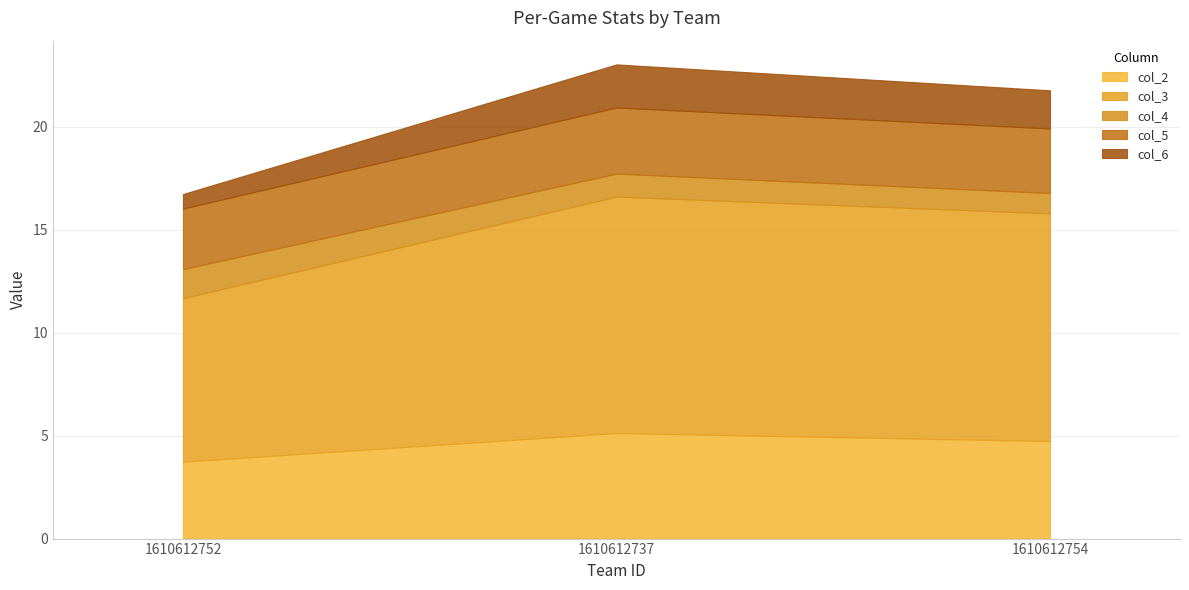

Is the value of col_5 at 1610612737 greater than the value of col_6 at 1610612754?

Yes